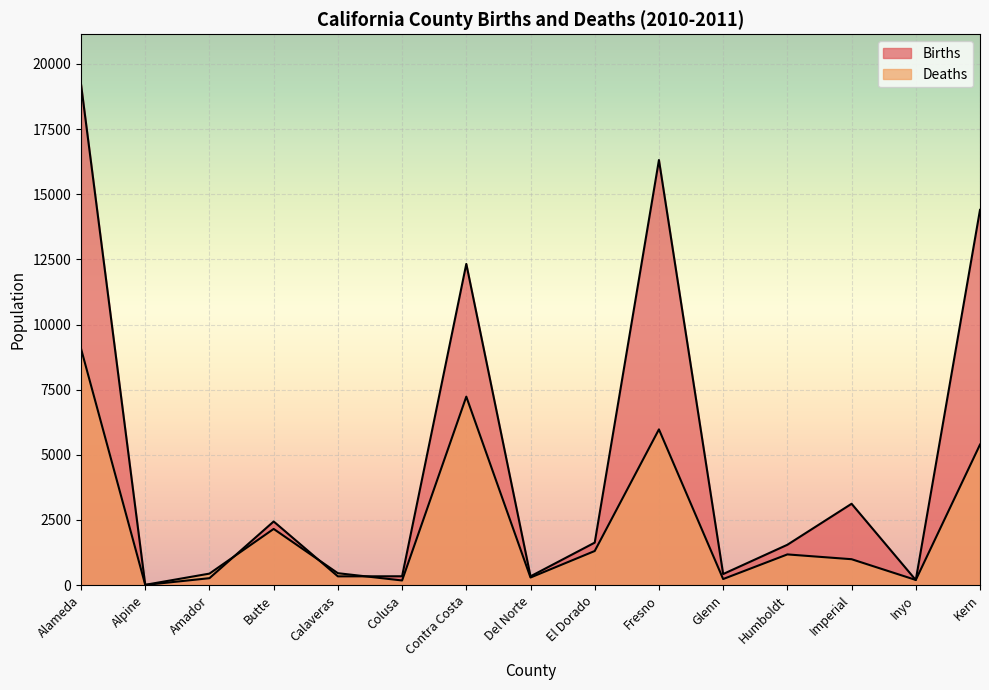

What are all the series names shown in the legend?

Births, Deaths